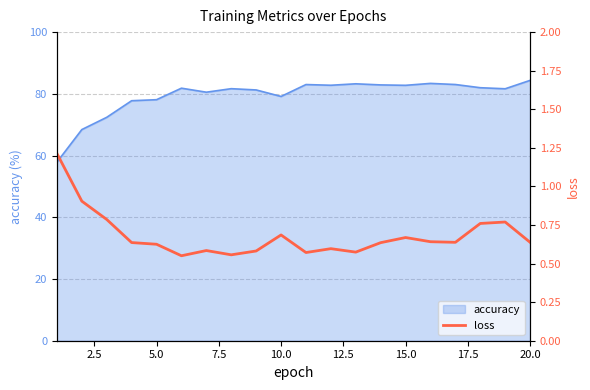

What is the maximum value for accuracy?

84.4